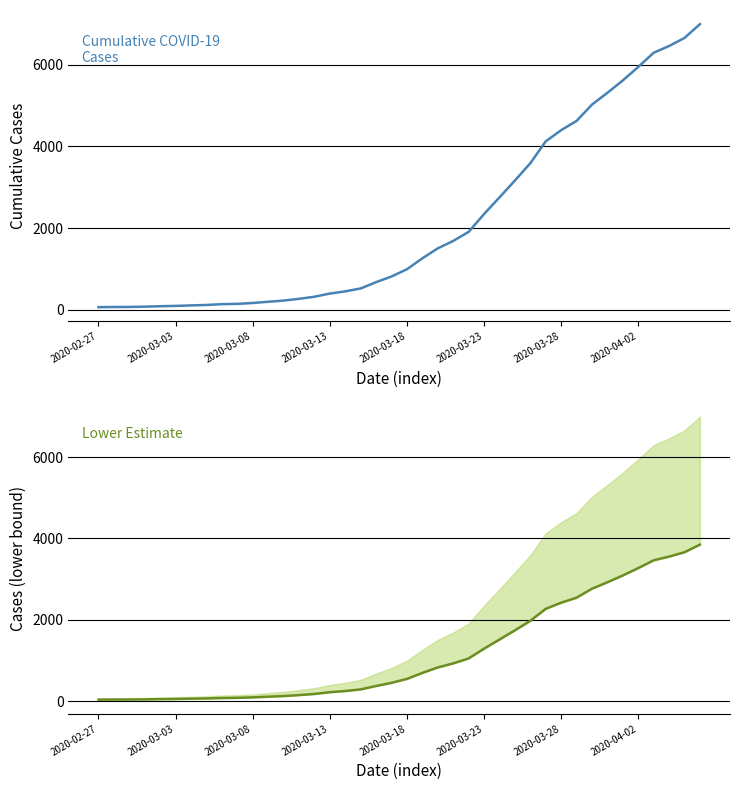

Rank the categories by value (lower) value from lowest to highest.

2020-02-27, 2020-03-03, 2020-03-08, 2020-03-13, 2020-03-18, 2020-03-23, 2020-03-28, 2020-04-02, 8, 9, 10, 11, 12, 13, 14, 15, 16, 17, 18, 19, 20, 21, 22, 23, 24, 25, 26, 27, 28, 29, 30, 31, 32, 33, 34, 35, 36, 37, 38, 39